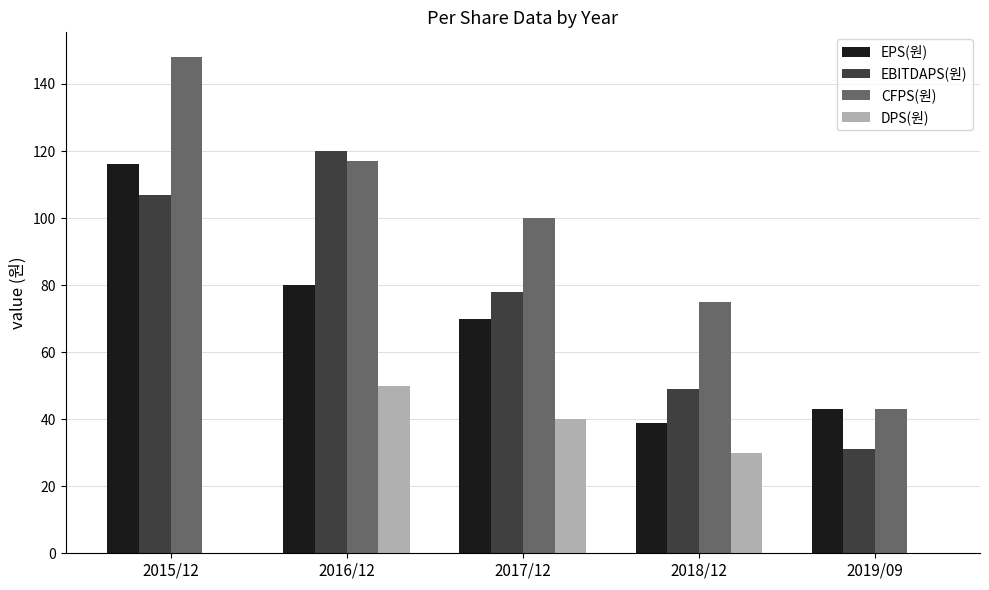

The EBITDAPS(원) series shows 31 at 2019/09. True or false?

True